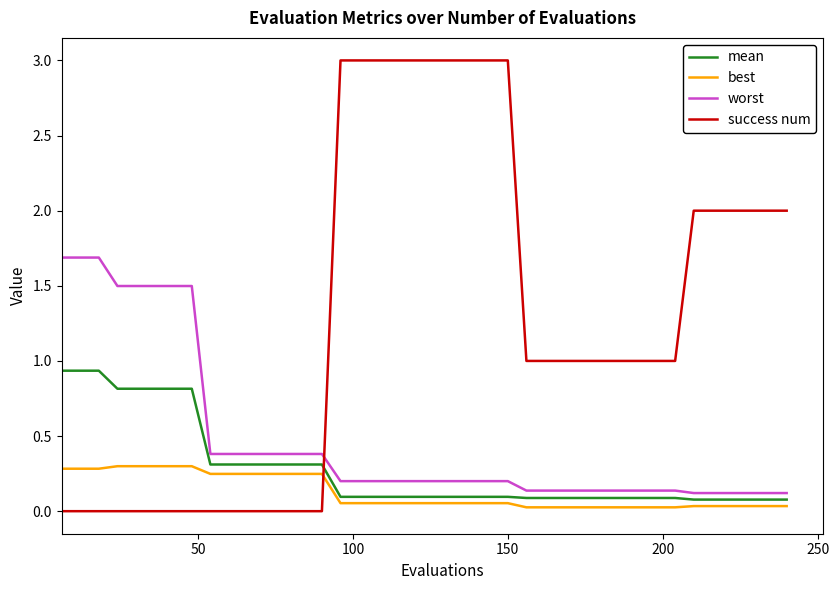

Which series has the largest range (max minus min)?

success num